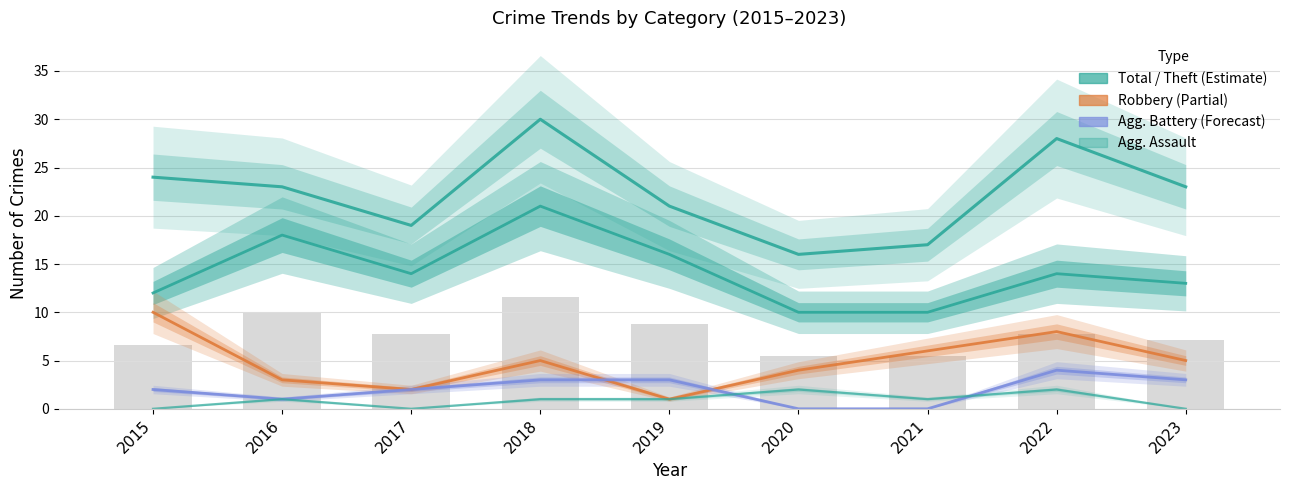

What is the difference between the second highest and minimum values in the Total series?

12